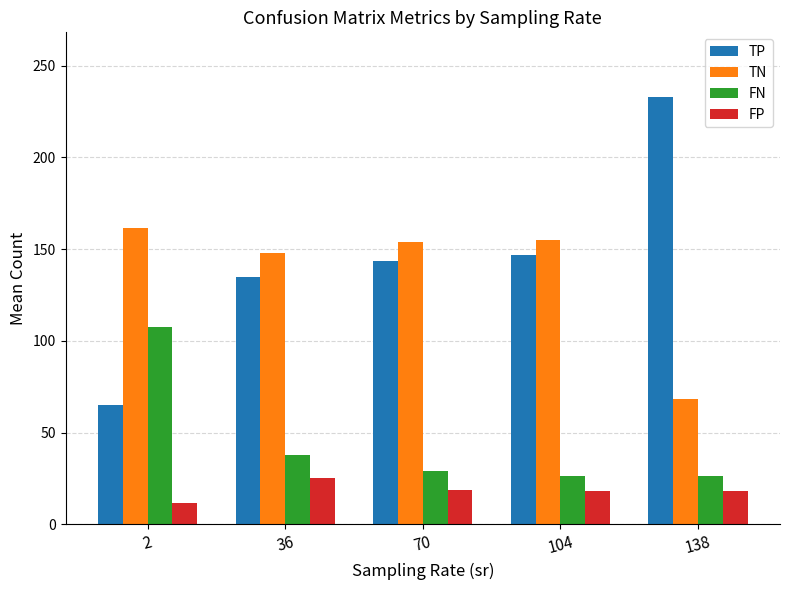

What is the value of the TN bar at the 2nd from the left?

147.9